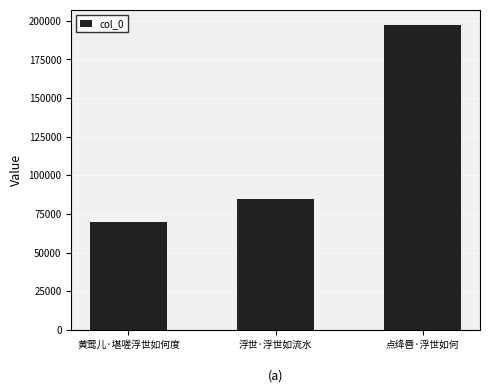

What is the label of the 3rd bar from the left?

点绛唇·浮世如何